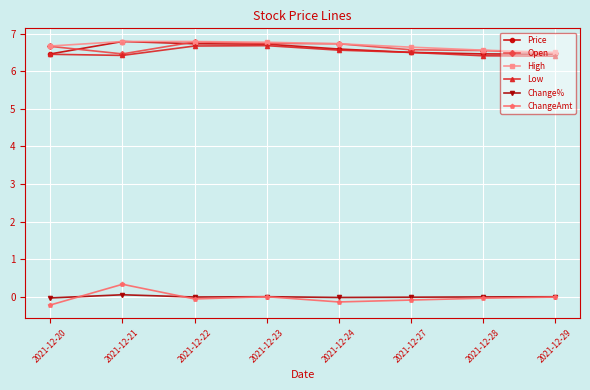

What is the maximum value shown in the chart?

6.8